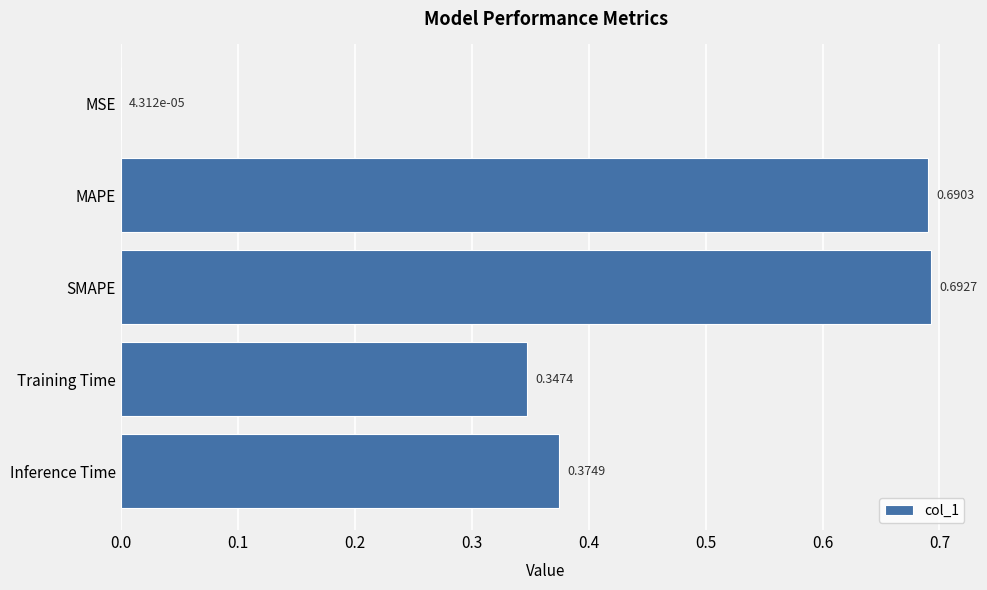

Where is the data nearest to the value 0?

MSE